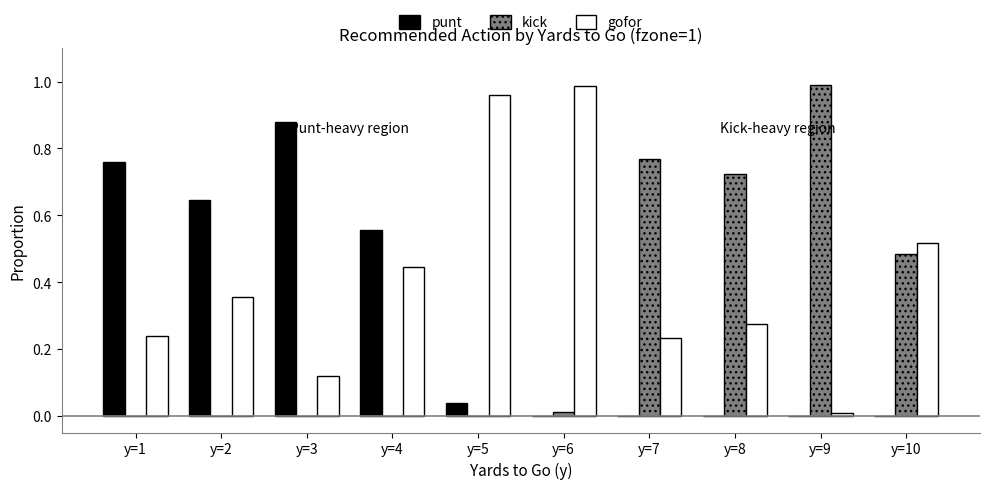

What is the sum of all kick values?

3.0